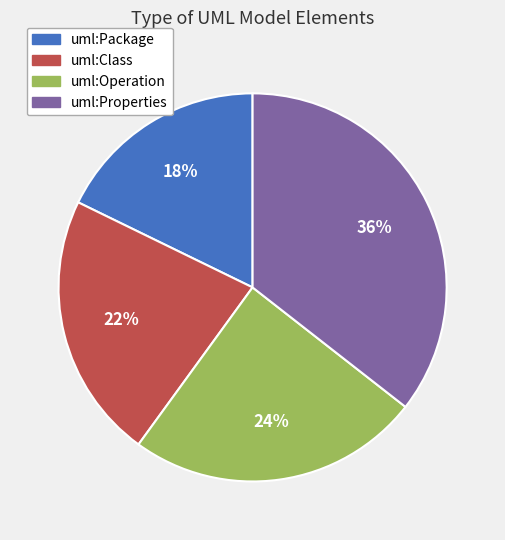

True or false: uml:Class accounts for 12% of the total.

False